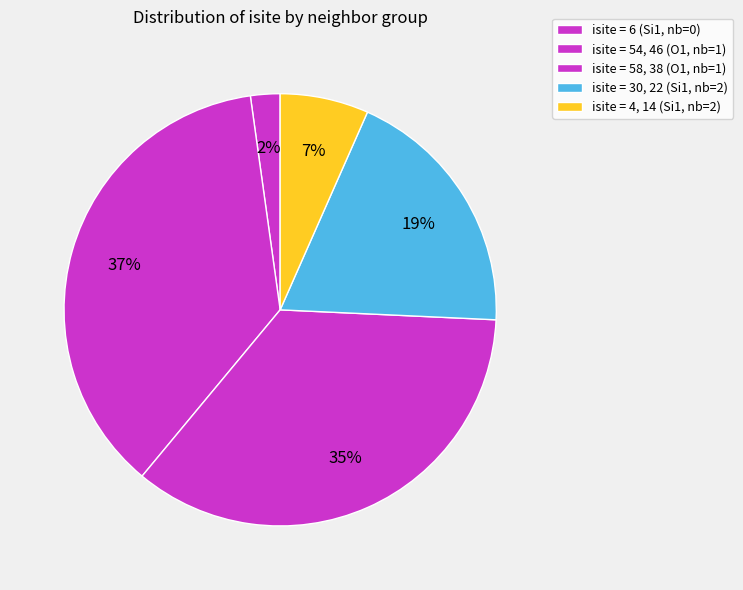

How many slices are in this pie chart?

5